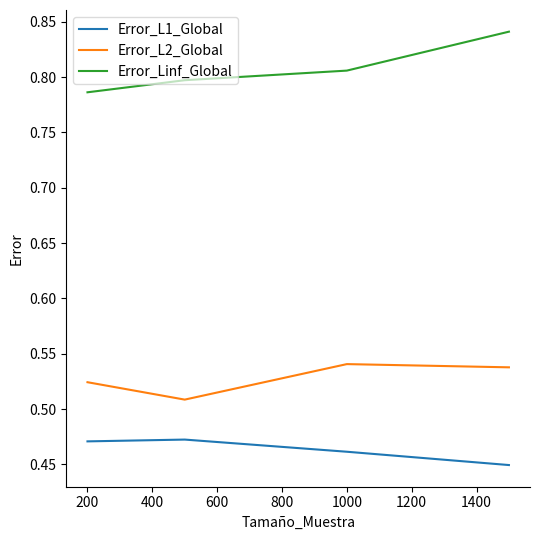

Rank the series by their average value, from lowest to highest.

Error_L1_Global, Error_L2_Global, Error_Linf_Global